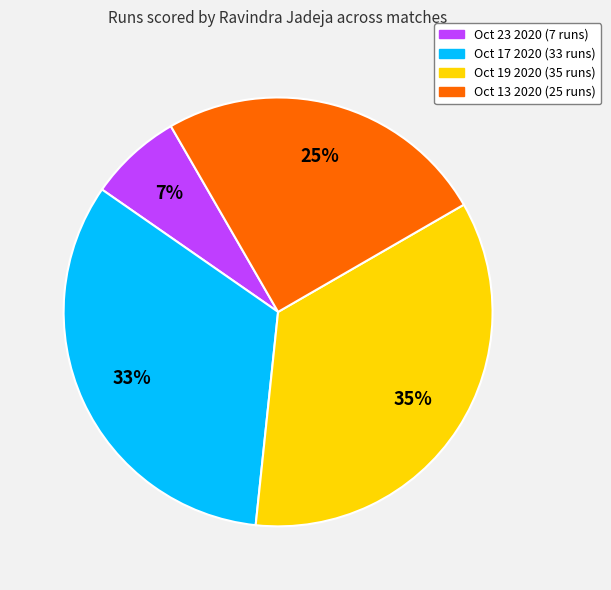

Count the number of slices in the pie.

4